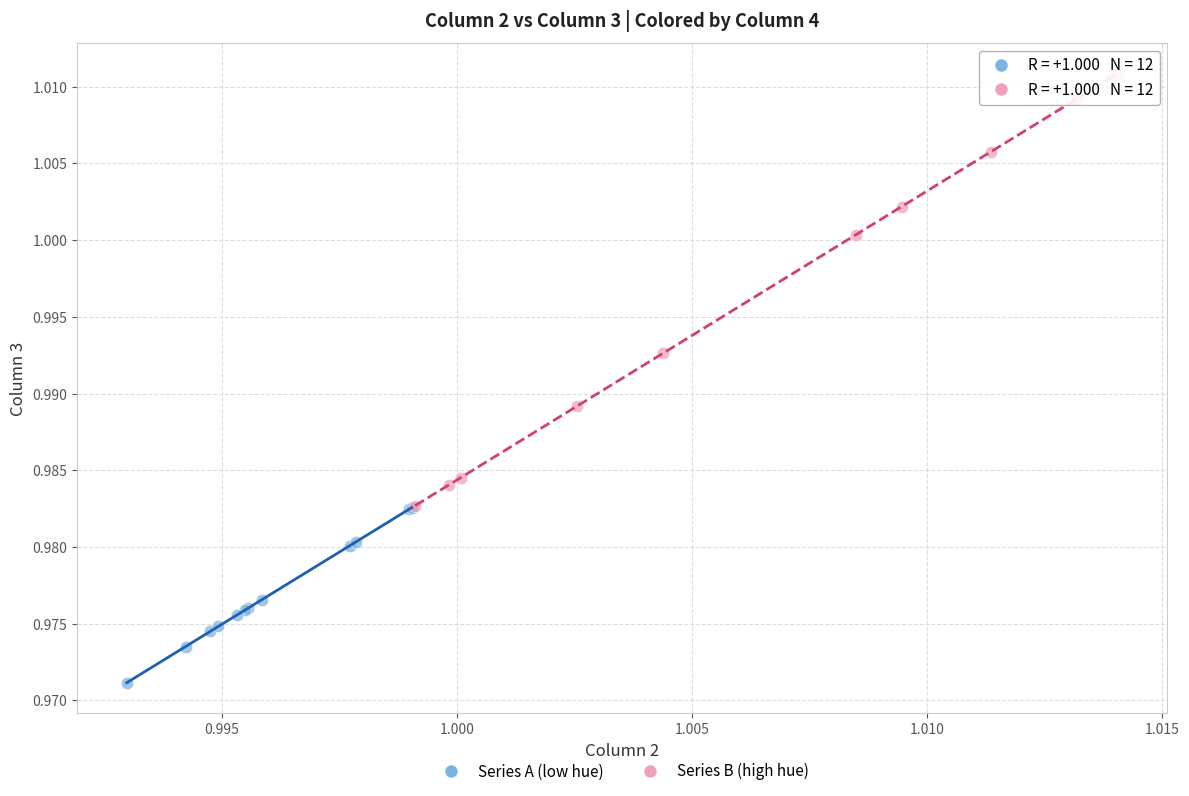

Which series contains the lowest Y value?

Series A (low hue)